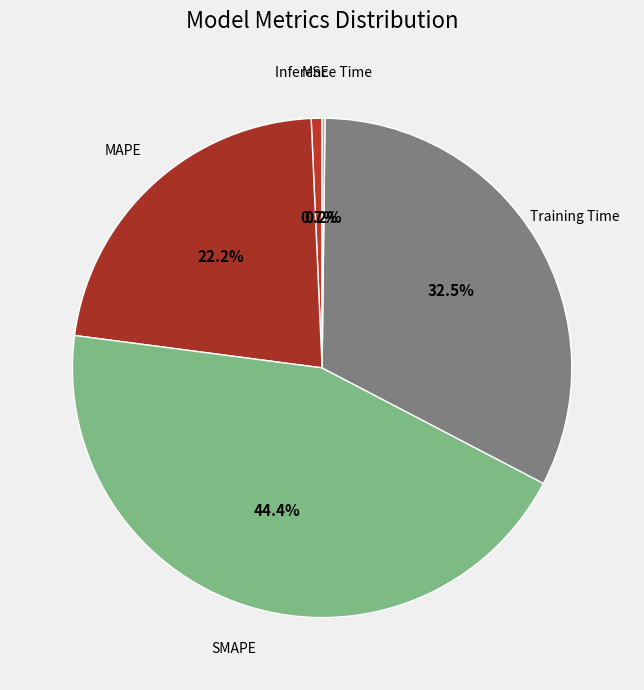

Which has a higher value, SMAPE or MAPE?

SMAPE